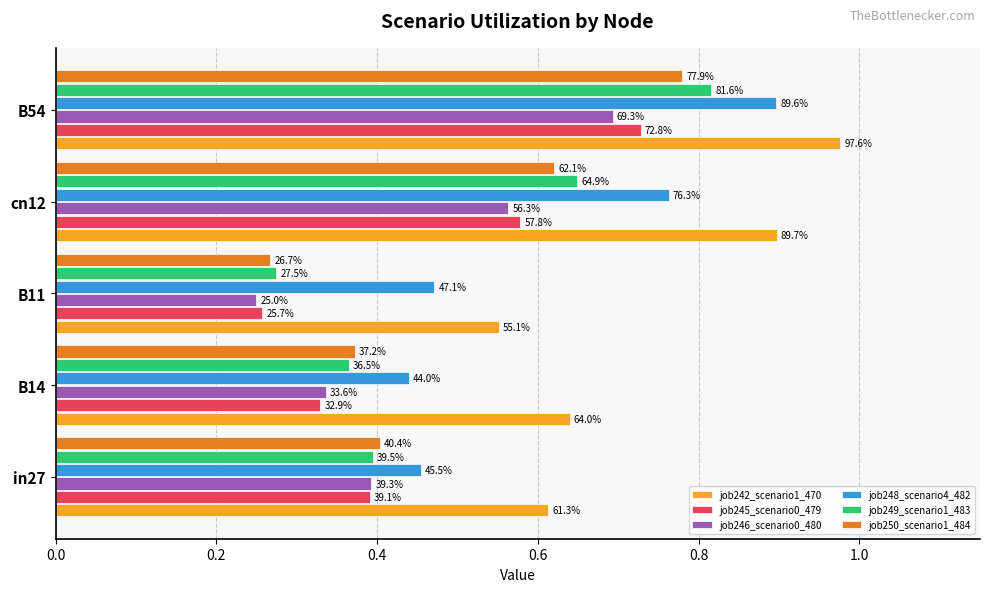

What is the smallest value displayed?

0.2